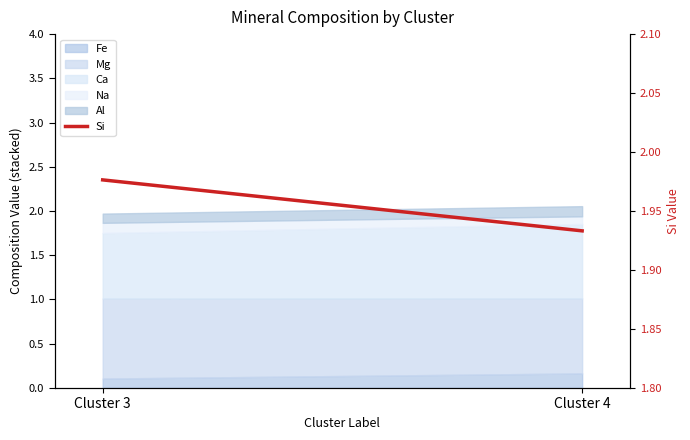

Rank the categories by value from highest to lowest.

Cluster 3, Cluster 4